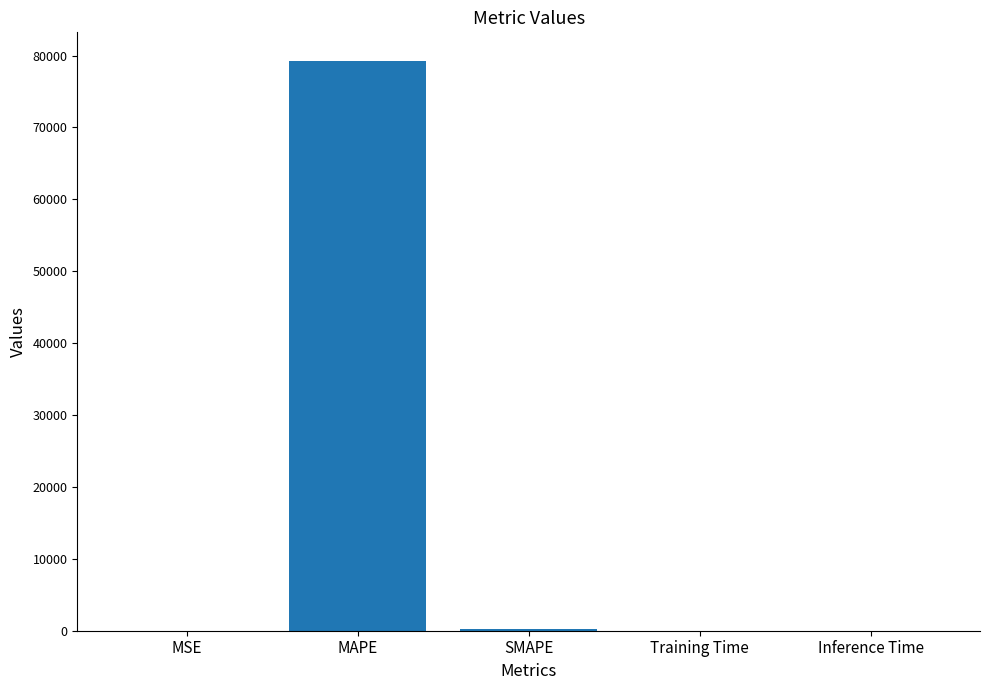

The chart shows a value of 0.0 at Training Time. True or false?

True